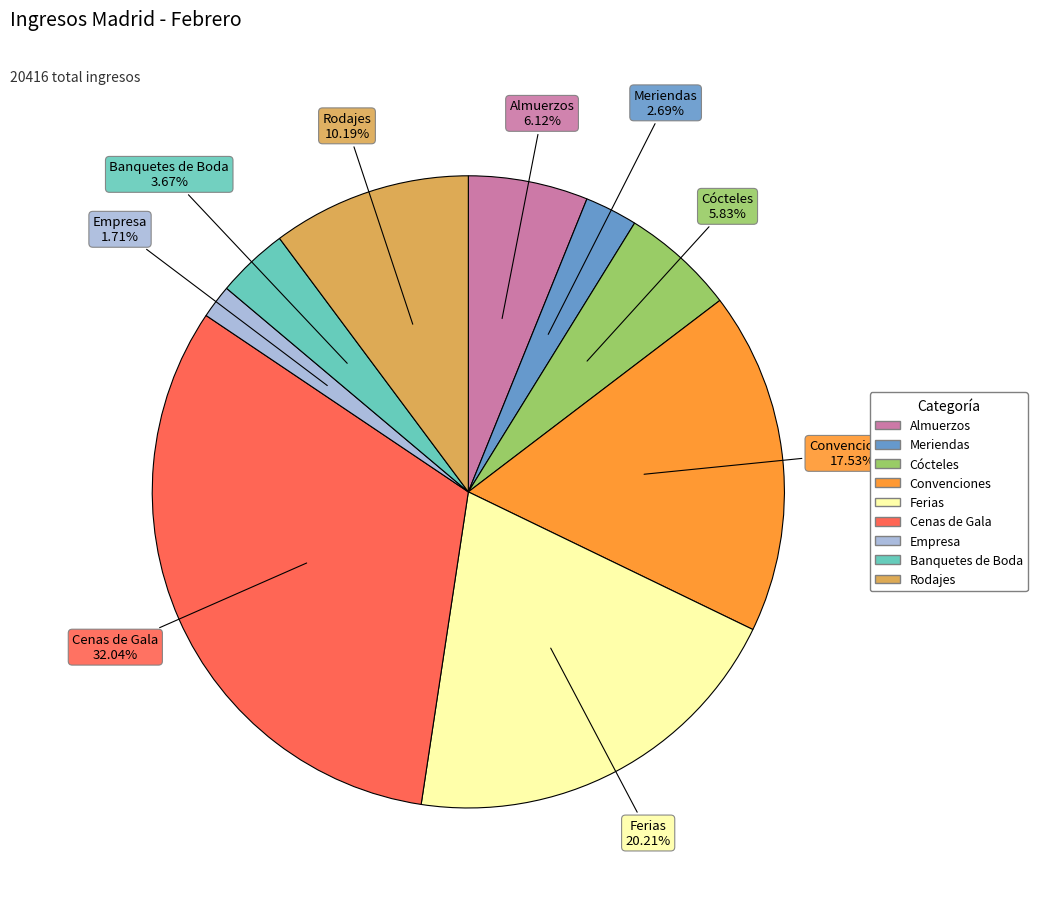

What is the ratio of the value at Empresa to the value at Cenas de Gala?

0.1